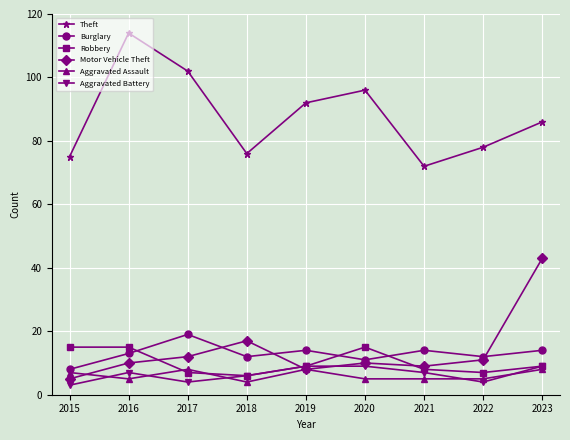

Where do Aggravated Assault and Motor Vehicle Theft first cross each other?

2015 and 2016